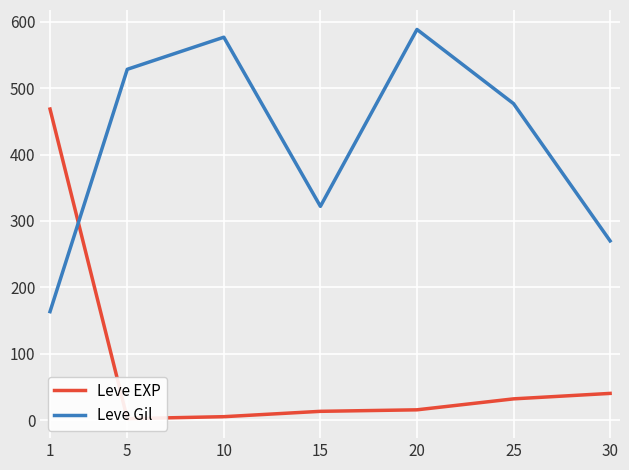

At 20, list the series in order from smallest to largest.

Leve EXP, Leve Gil